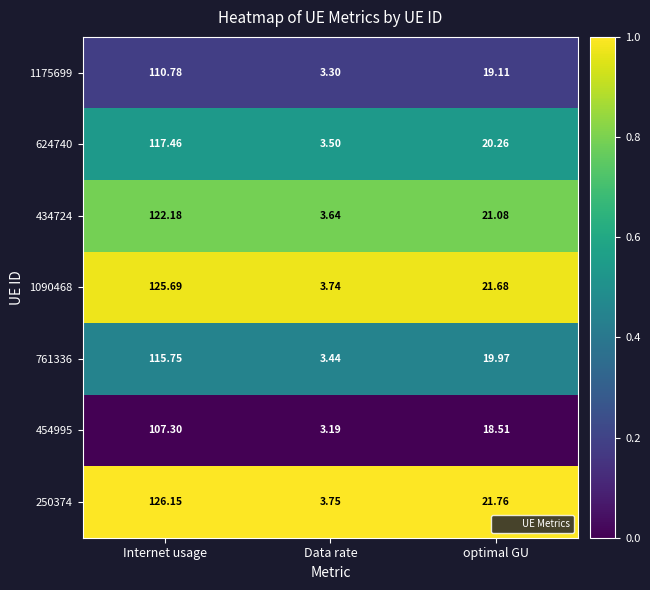

Which series has the largest total across all categories?

250374